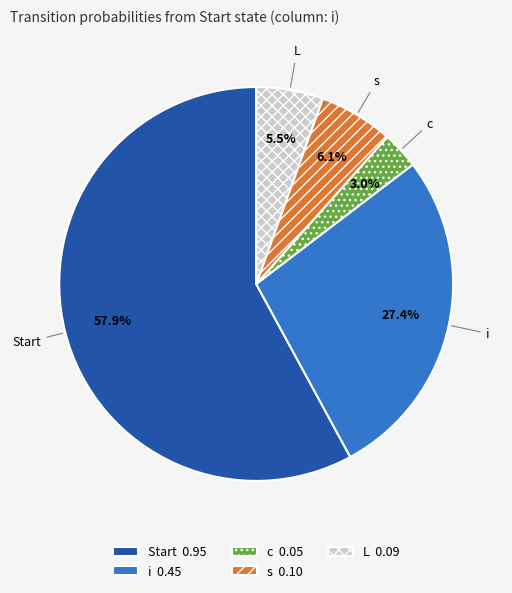

True or false: i accounts for 21% of the total.

False